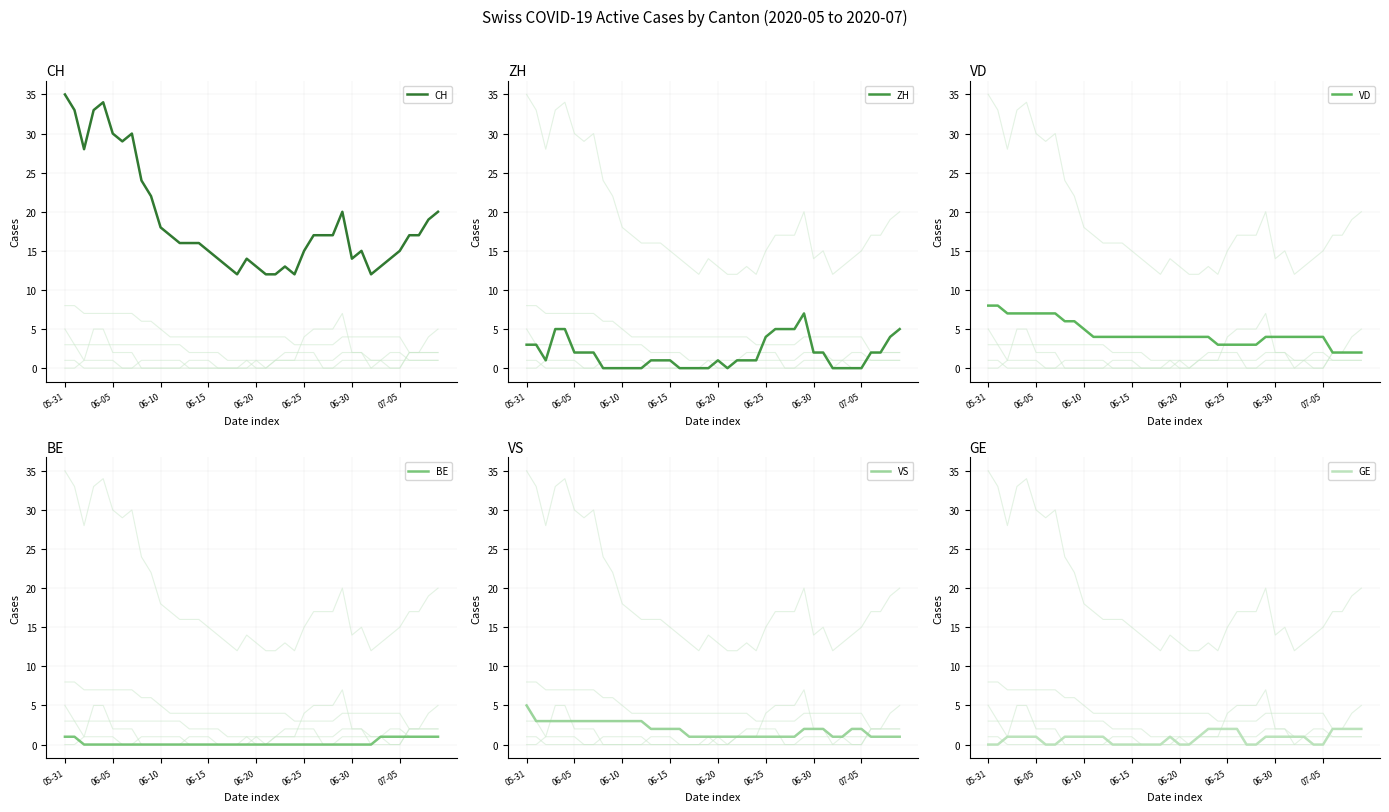

Count the number of data series in this chart.

6